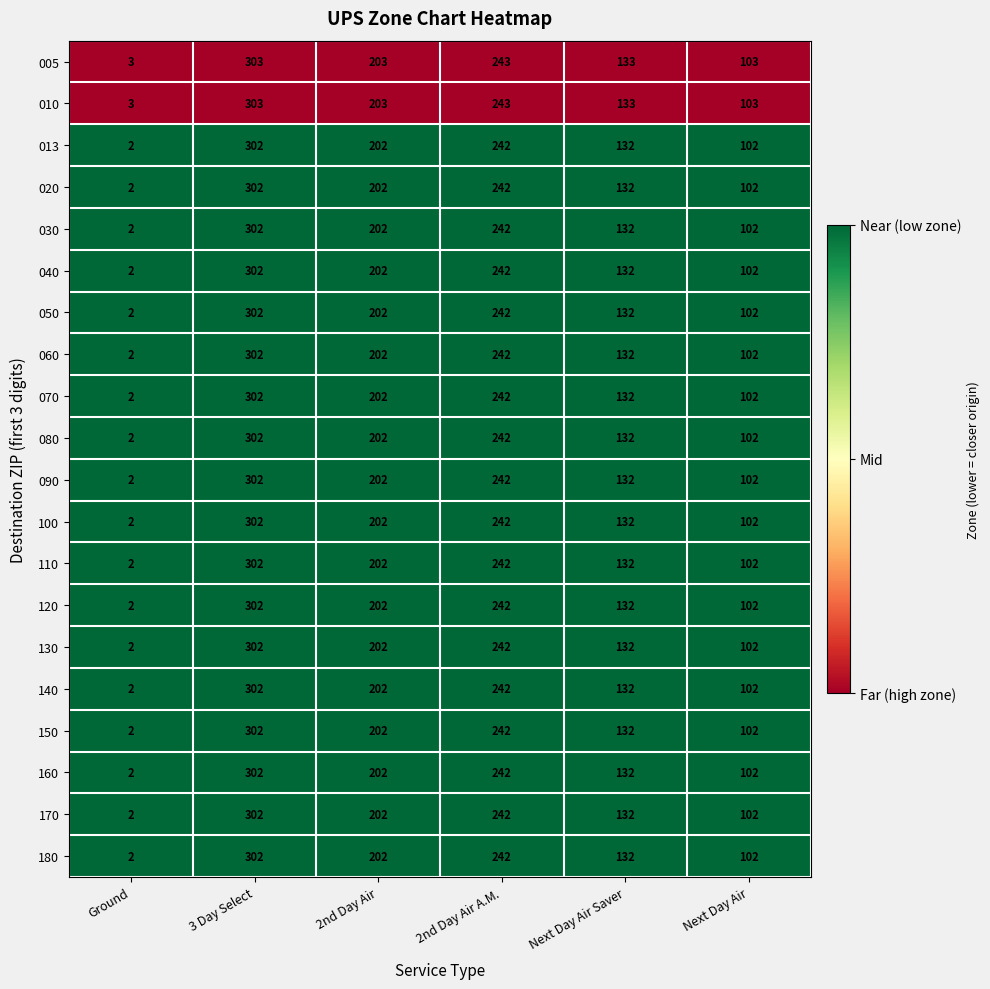

What is the approximate value of 180 at Next Day Air?

102